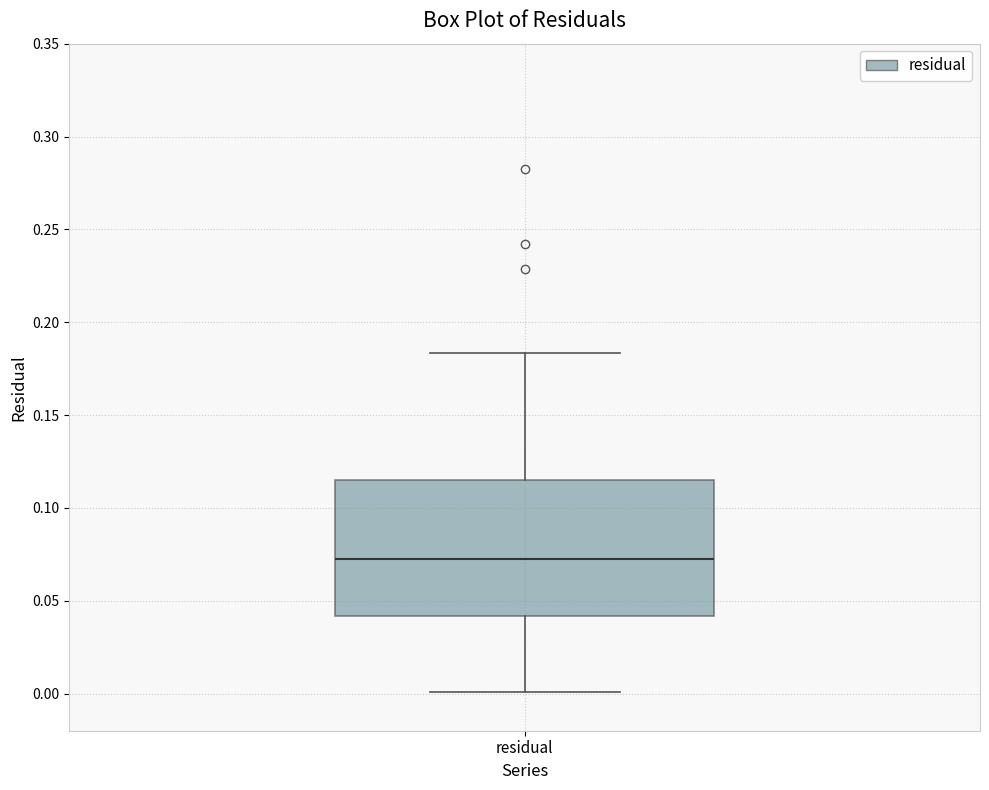

Read this box plot against the y-axis: the position of the median line, the range covered by the box, and the ends of both whiskers. The values are not printed on the chart, so give them approximately, as read against the axis.

median 0.070, box 0.040 to 0.115, whiskers 0.000 to 0.185